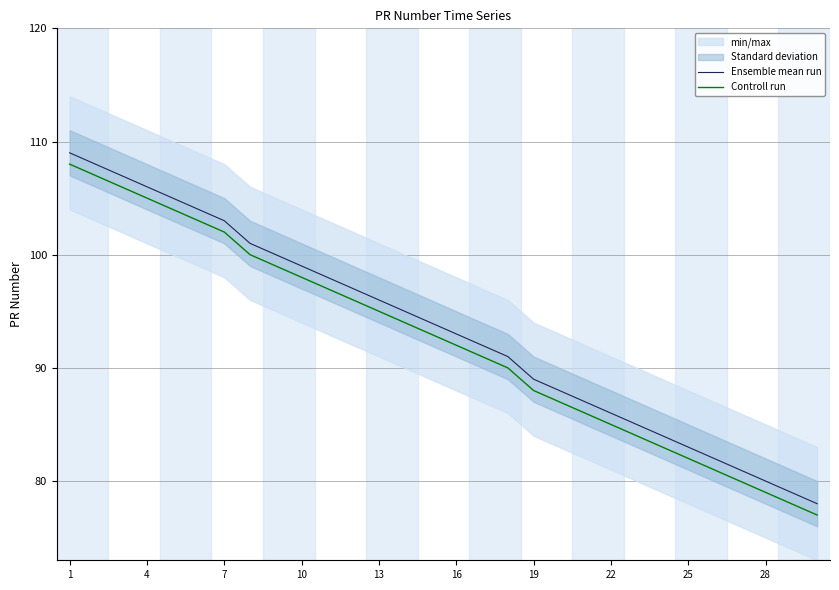

What is the lowest value of the Controll run series?

77